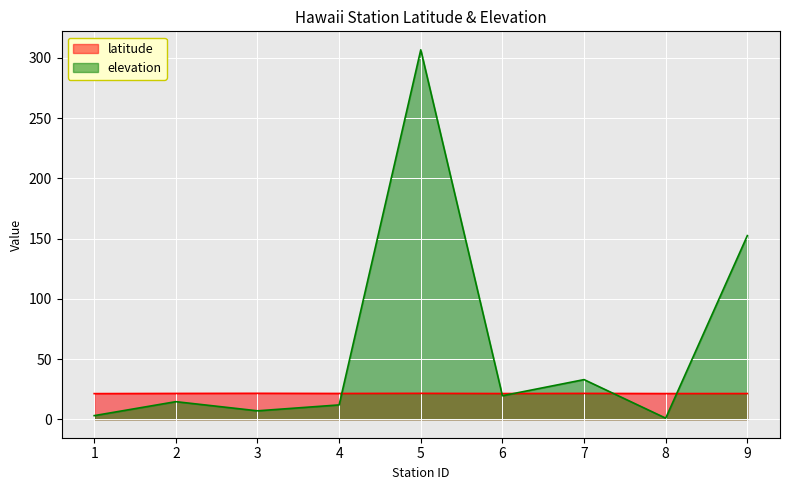

How many lines are shown in the chart?

2